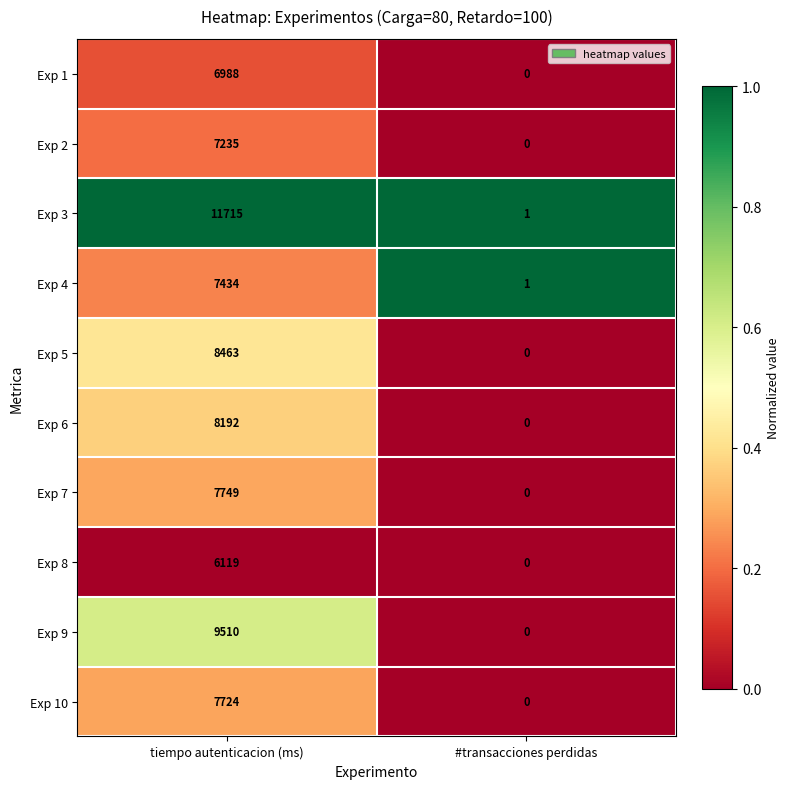

The Exp 10 series shows 0 at #transacciones perdidas. True or false?

True